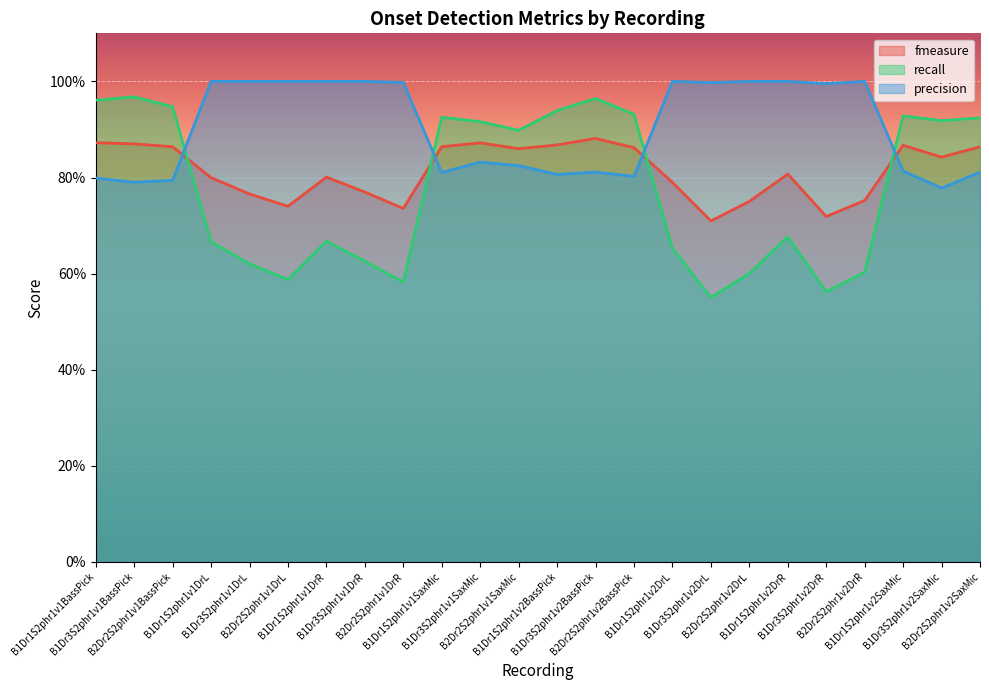

Reading left to right, transcribe all the data shown in this chart.

fmeasure: 0.9	0.9	0.9	0.8	0.8	0.7	0.8	0.8	0.7	0.9	0.9	0.9	0.9	0.9	0.9	0.8	0.7	0.8	0.8	0.7	0.8	0.9	0.8	0.9
recall: 1.0	1.0	0.9	0.7	0.6	0.6	0.7	0.6	0.6	0.9	0.9	0.9	0.9	1.0	0.9	0.7	0.6	0.6	0.7	0.6	0.6	0.9	0.9	0.9
precision: 0.8	0.8	0.8	1.0	1.0	1.0	1.0	1.0	1.0	0.8	0.8	0.8	0.8	0.8	0.8	1.0	1.0	1.0	1.0	1.0	1.0	0.8	0.8	0.8